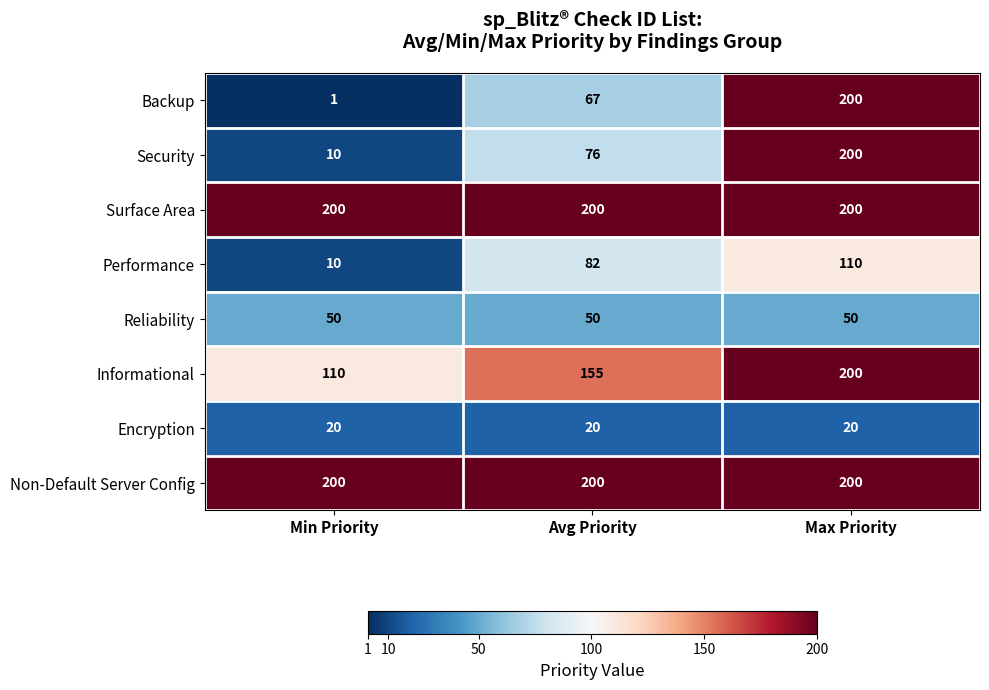

At how many categories does at least one series exceed 131?

3